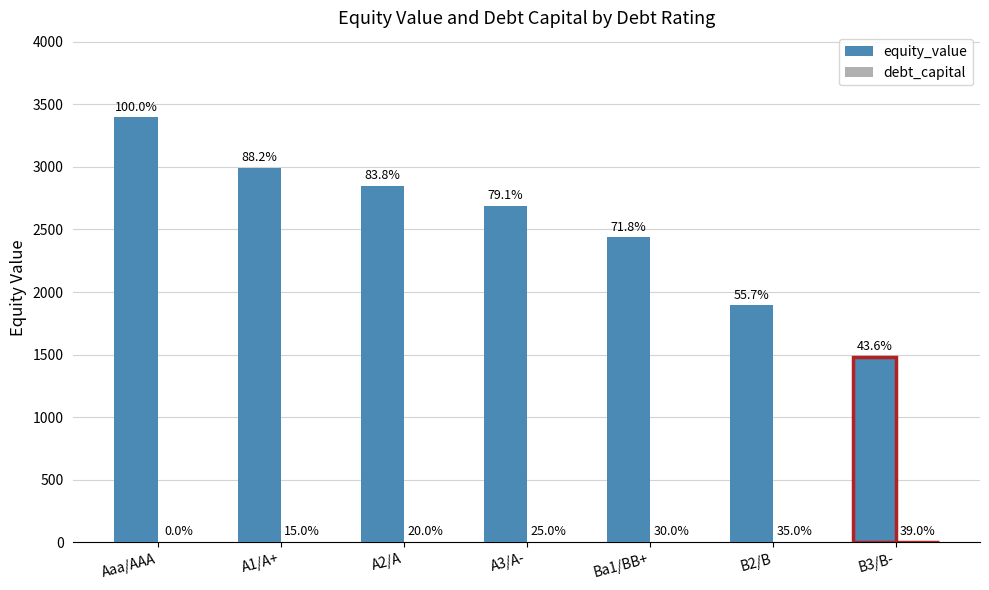

How many groups of bars are there?

7